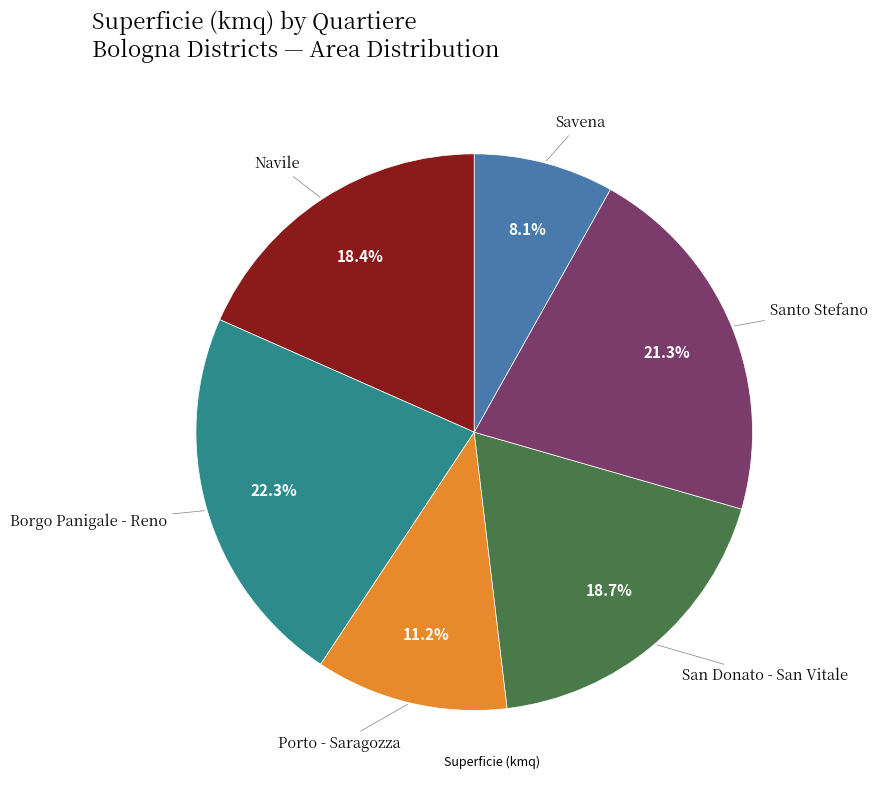

True or false: Borgo Panigale - Reno accounts for 14% of the total.

False